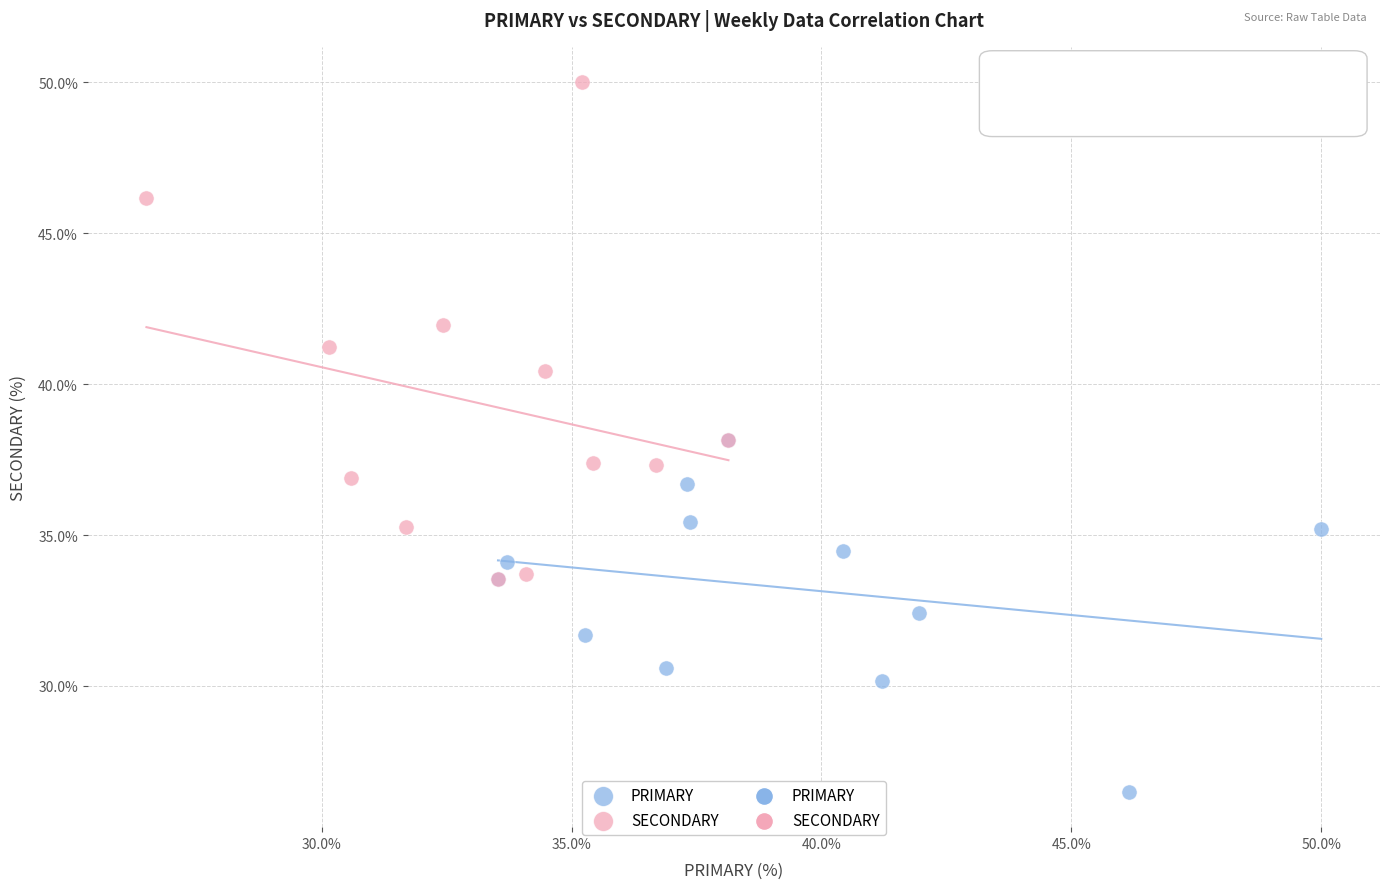

Which series reaches the maximum Y coordinate?

SECONDARY